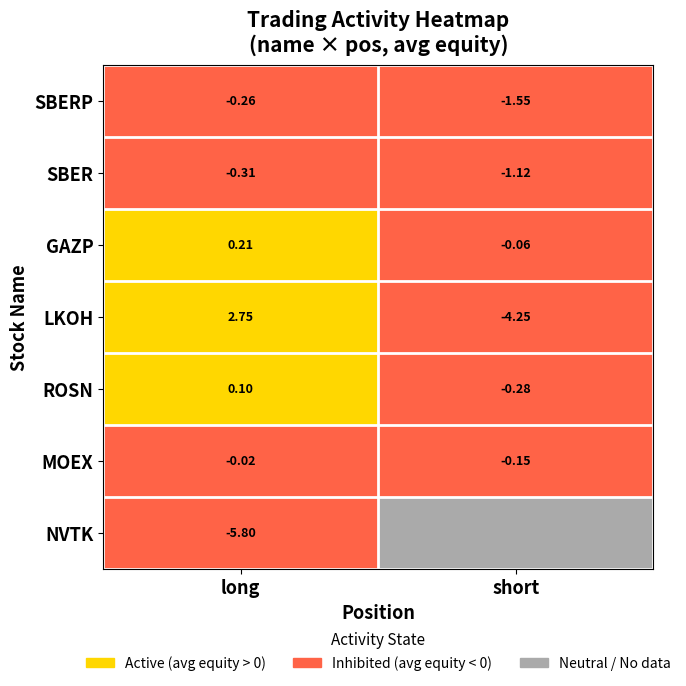

How many data points does each series have?

2